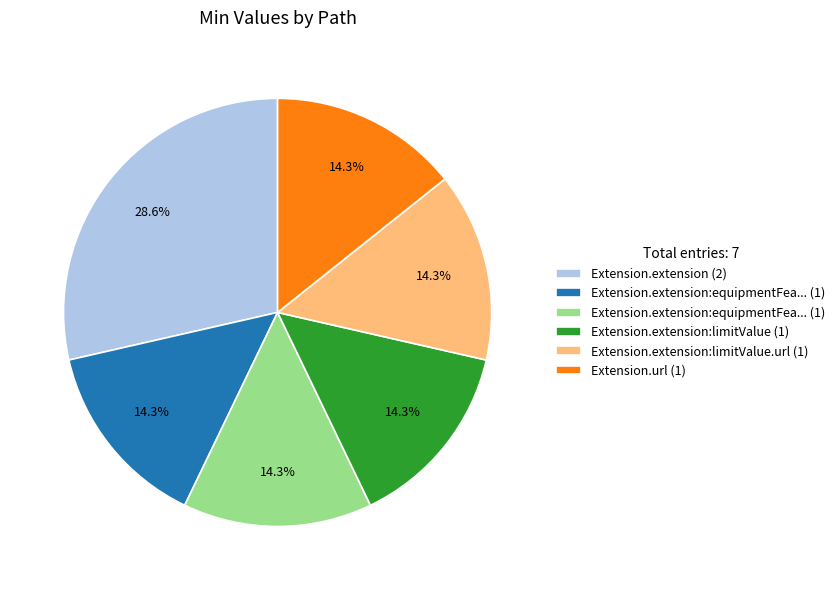

How many slices are in this pie chart?

6